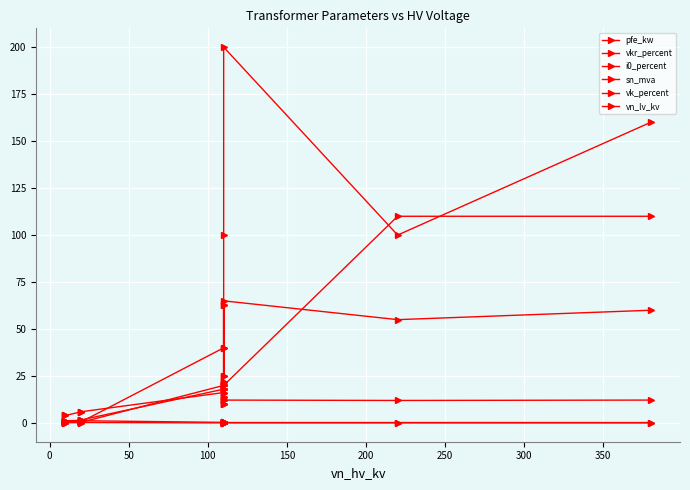

What are all the series names shown in the legend?

pfe_kw, vkr_percent, i0_percent, sn_mva, vk_percent, vn_lv_kv